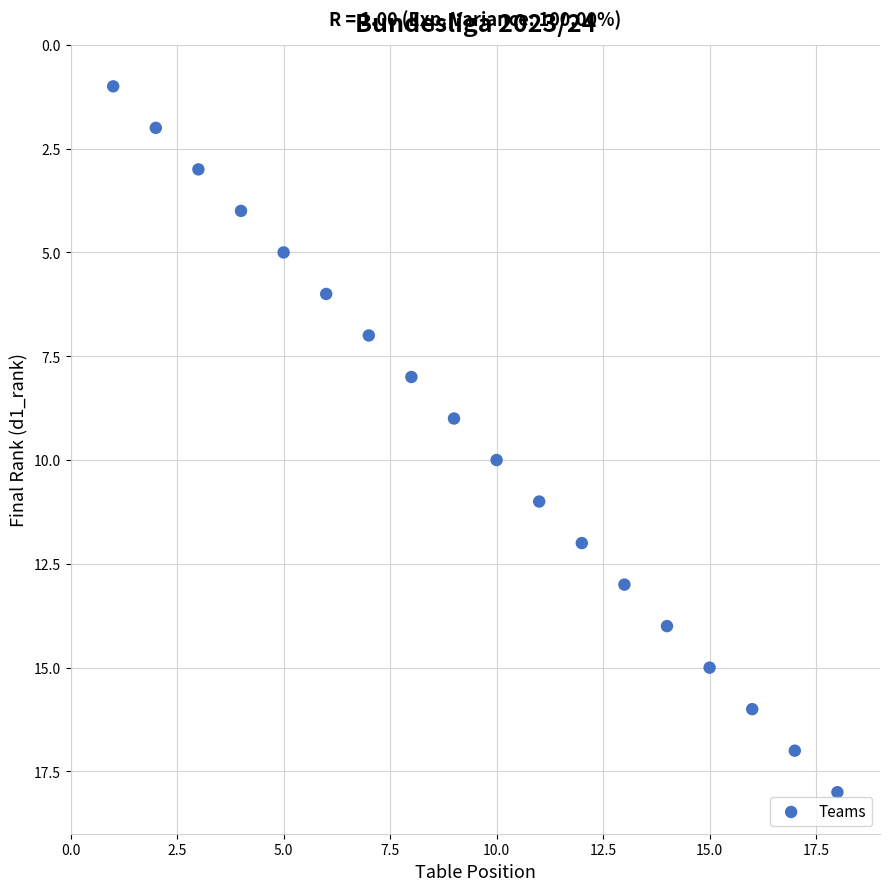

What is the range of Y values (max minus min)?

17